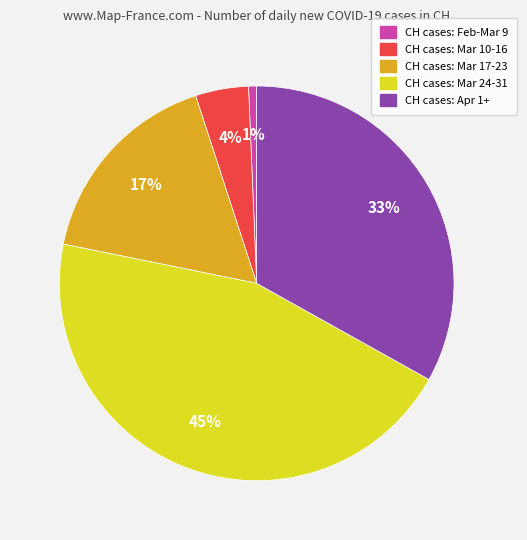

To the nearest percent, what is the difference between the largest and smallest slice percentages?

44%